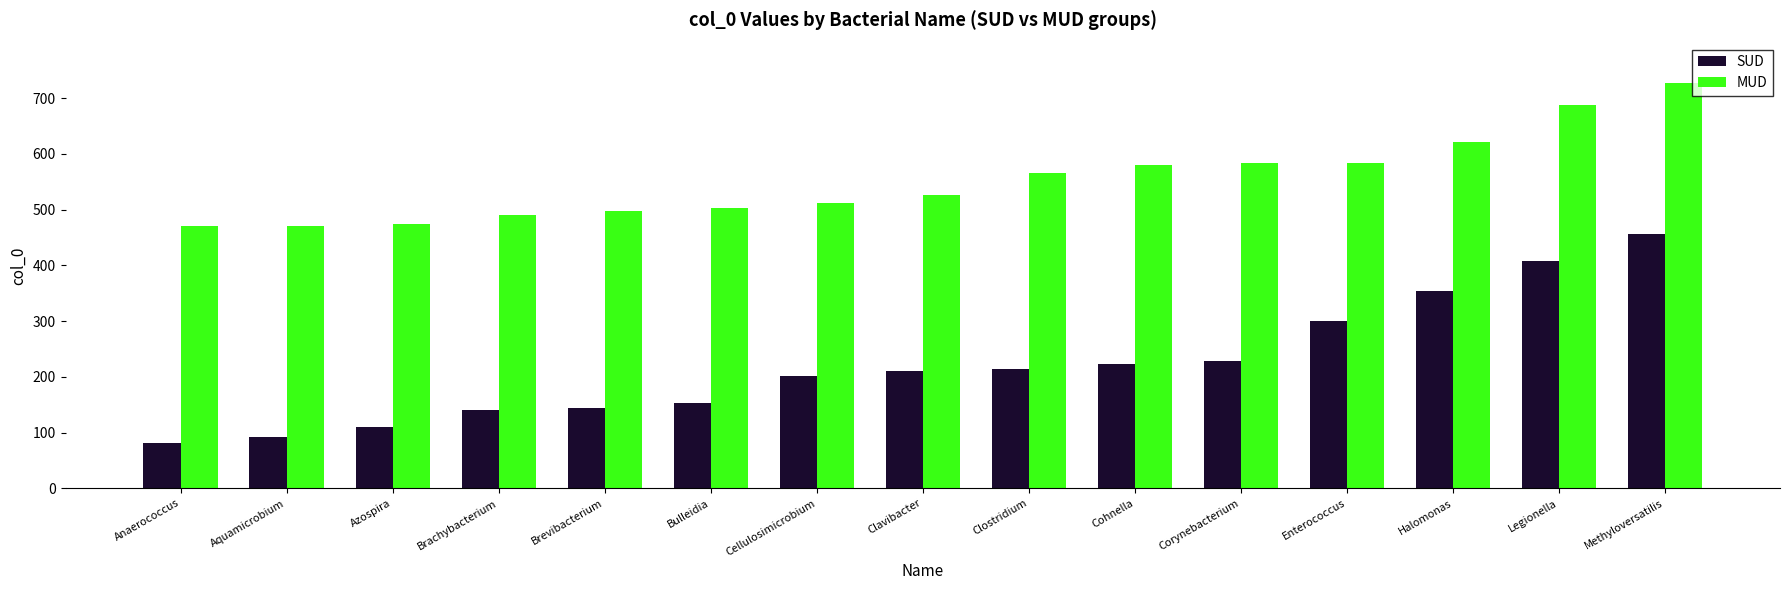

What is the average value of the MUD series?

553